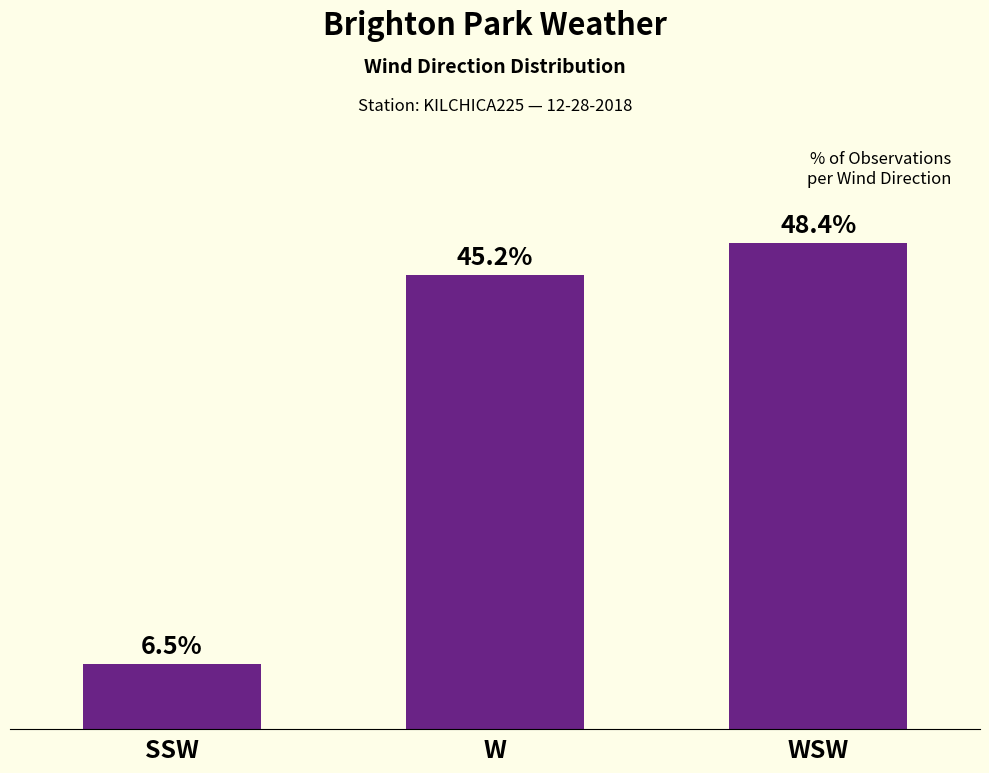

Which has a higher value, WSW or W?

WSW